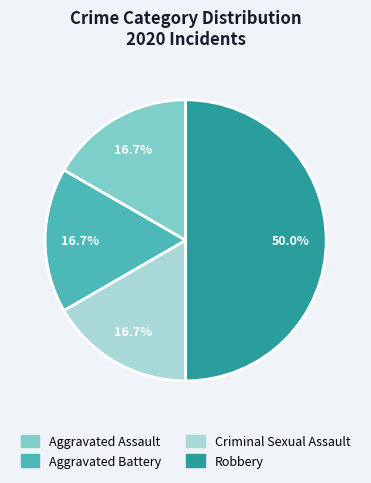

To the nearest percent, what portion does Criminal Sexual Assault represent?

17%